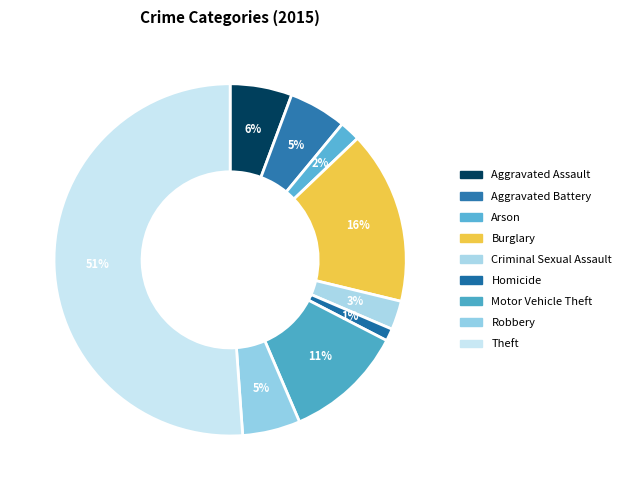

To the nearest percent, what is the difference between the Aggravated Battery and Arson slice percentages?

3%